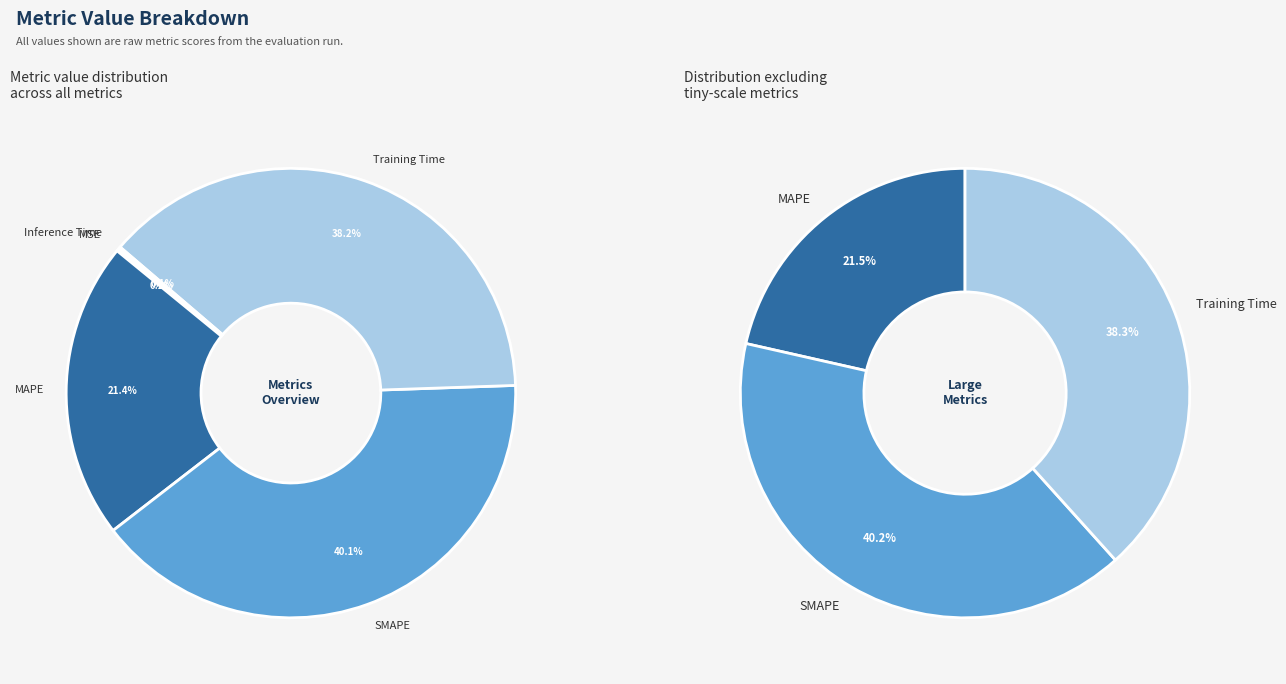

Which category has the smallest portion of the pie?

Inference Time